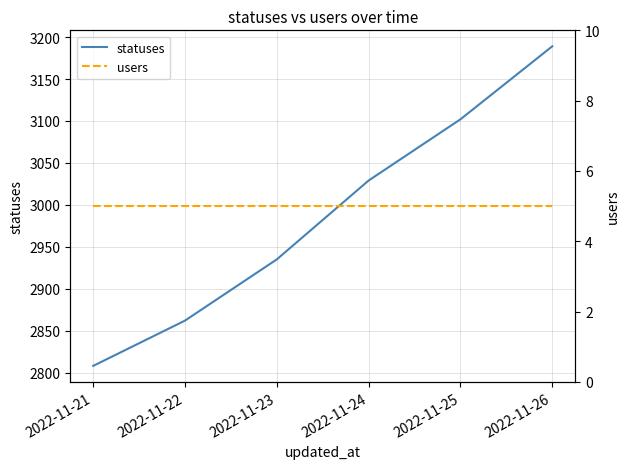

What is the lowest value of the users series?

5